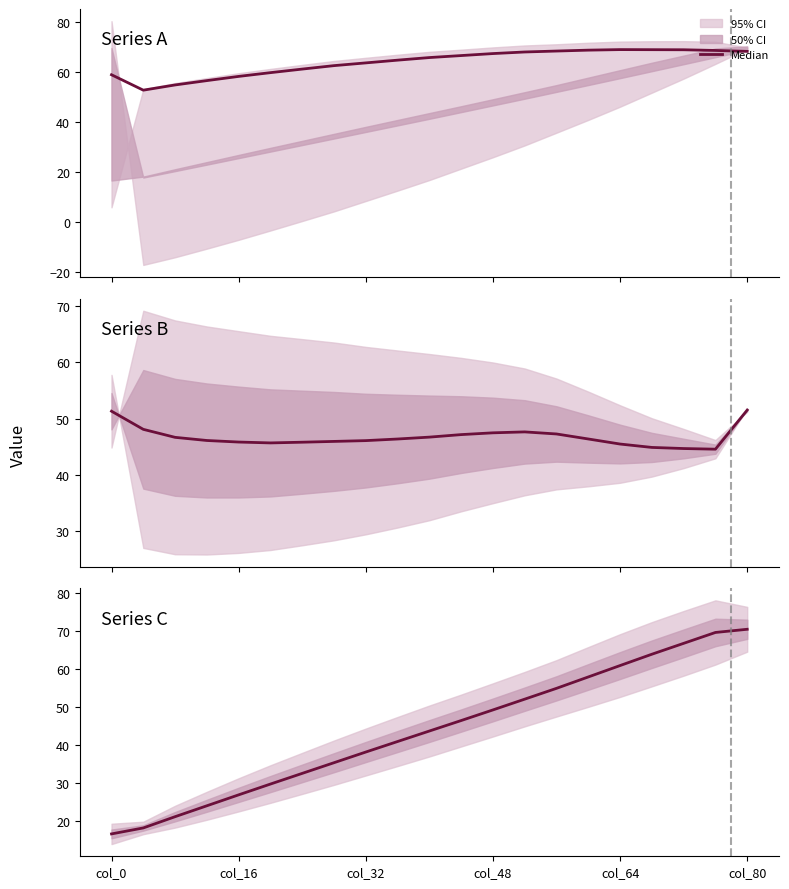

What is the sum of all values?

918.1